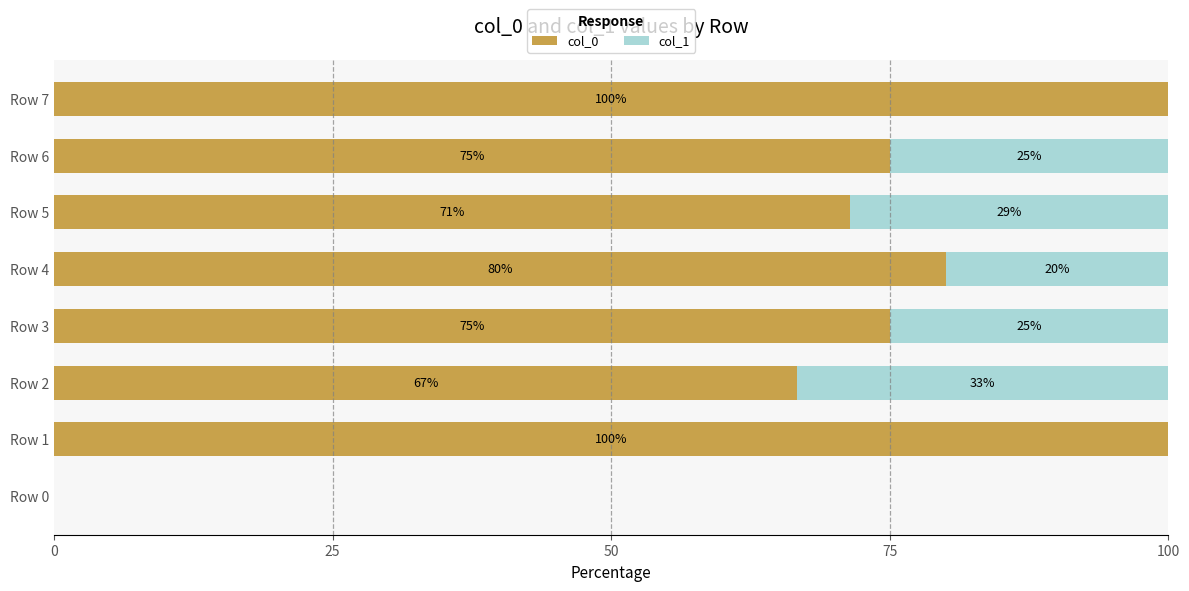

What is the total value across all series at Row 7?

100.0